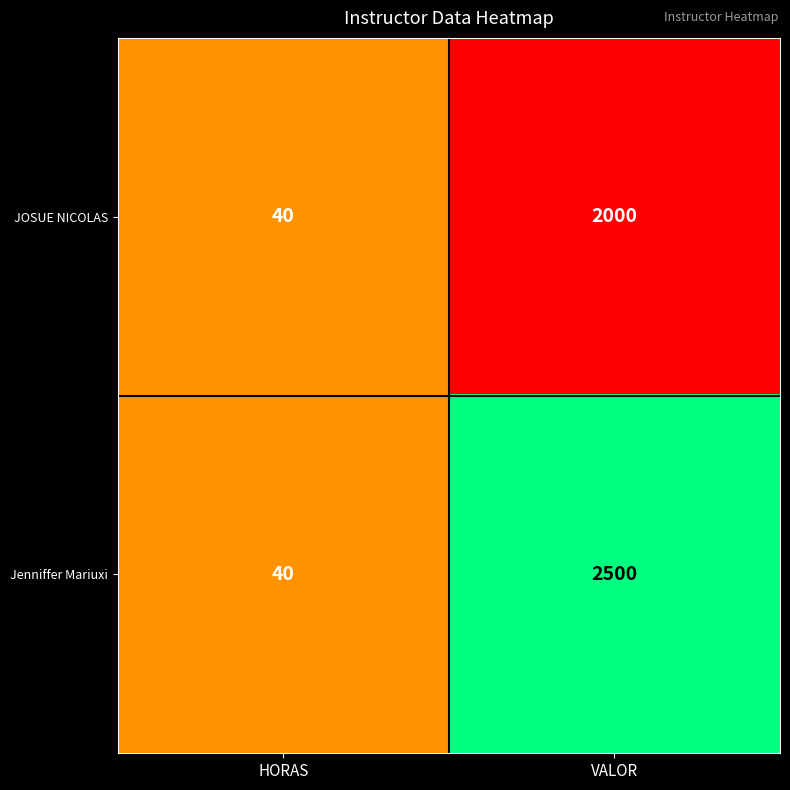

Reading right to left, what are all the values shown in this chart?

JOSUE NICOLAS: 2000	40
Jenniffer Mariuxi: 2500	40